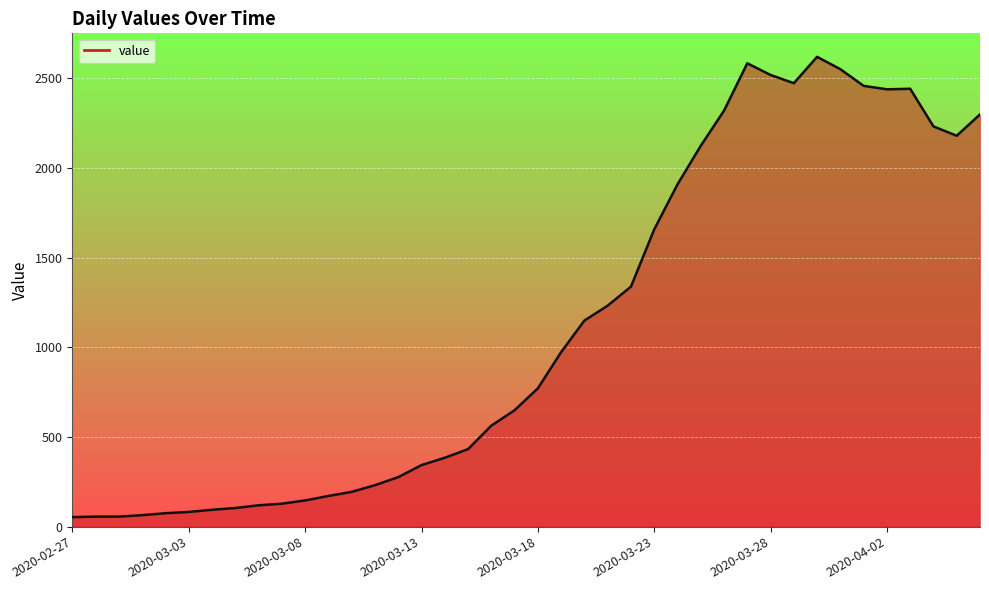

True or false: the data has more than 0 interior local peaks.

True